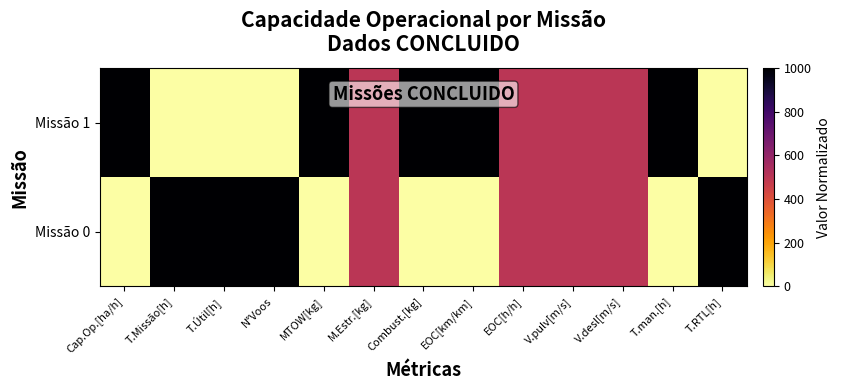

Rank the series by their maximum value, from lowest to highest.

Missão 0, Missão 1